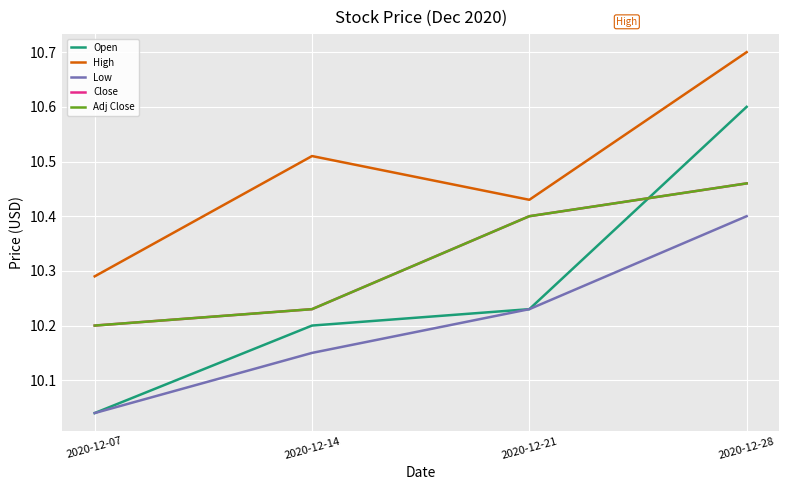

Does the chart display data point markers on the line(s)?

No